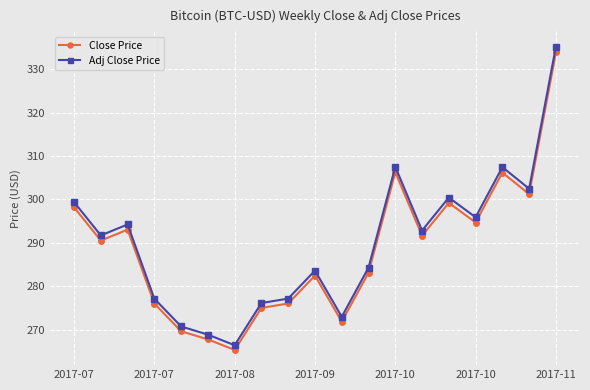

What is the difference between the maximum and minimum values in the Close Price series?

68.5